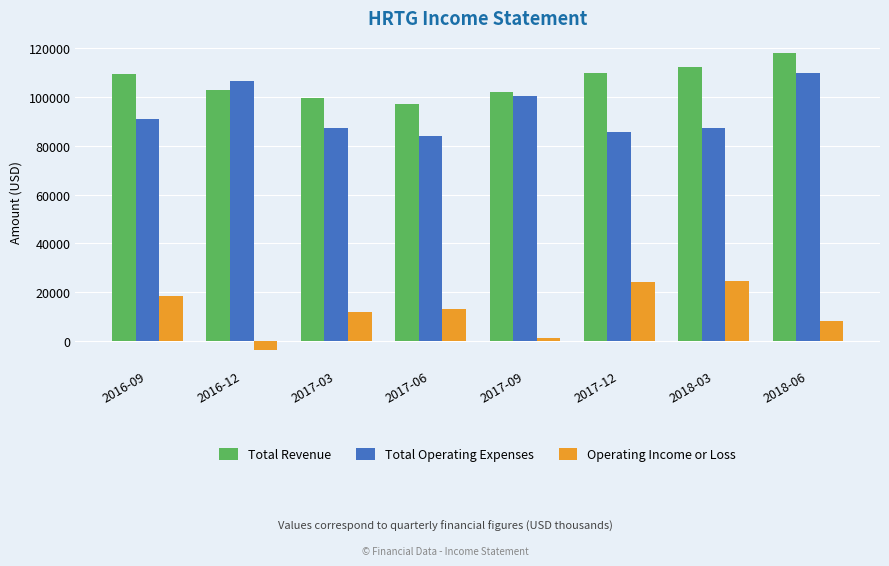

Rank the series by their maximum value, from highest to lowest.

Total Revenue, Total Operating Expenses, Operating Income or Loss